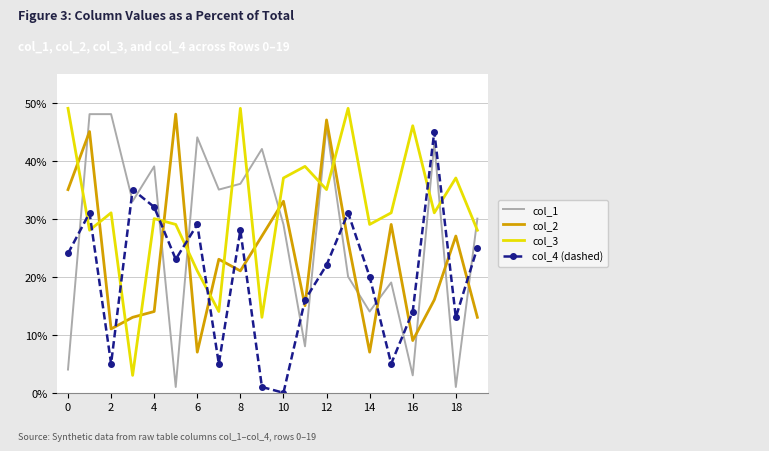

Which series has the largest total across all categories?

col_3